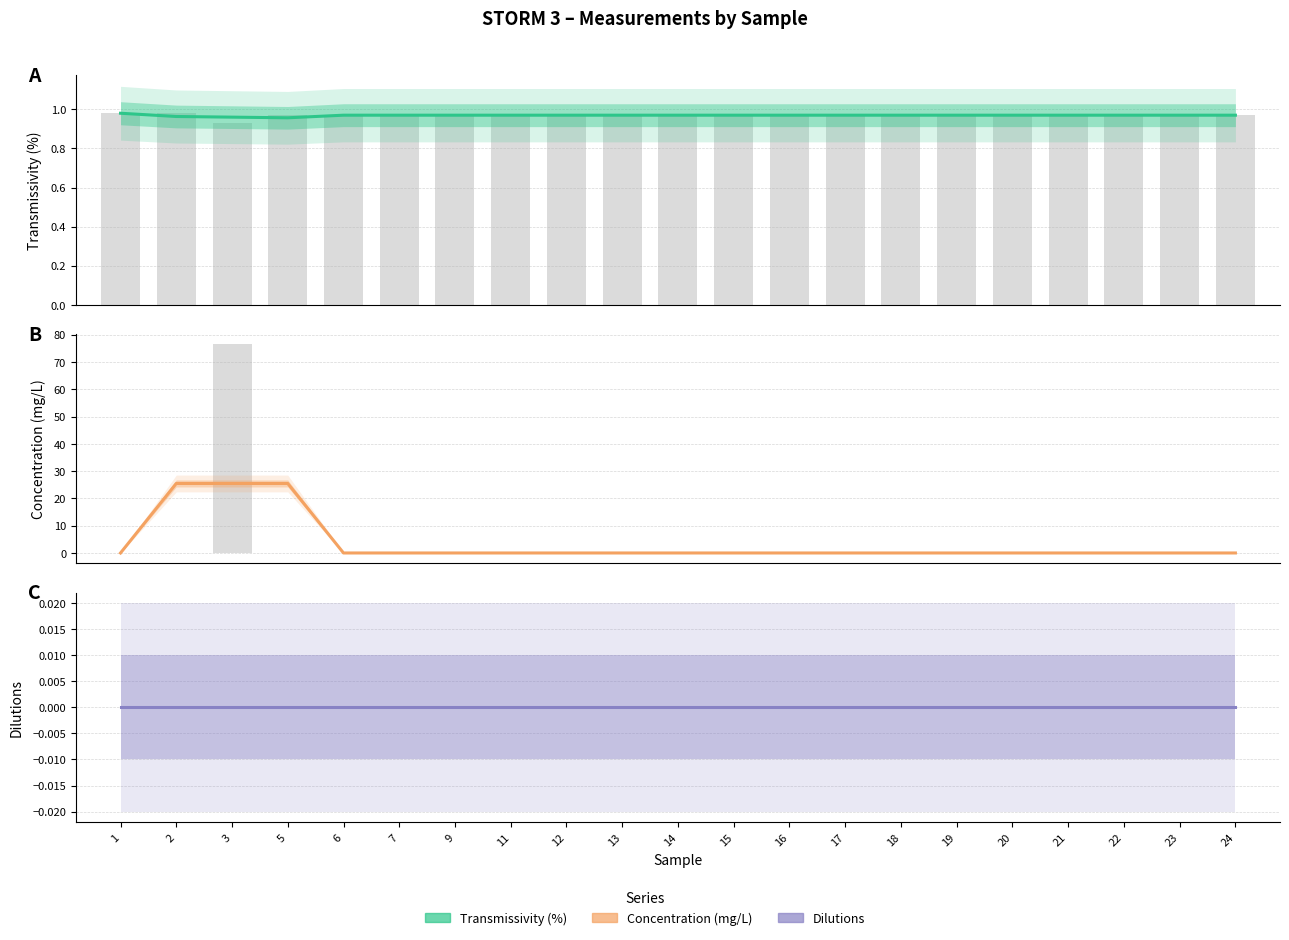

Does the chart contain any negative values?

No